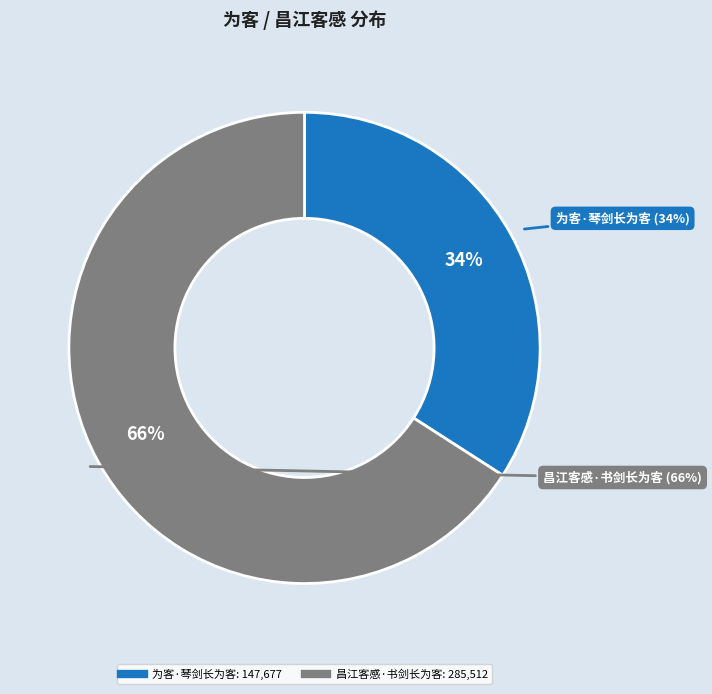

True or false: 昌江客感·书剑长为客 accounts for 66% of the total.

True